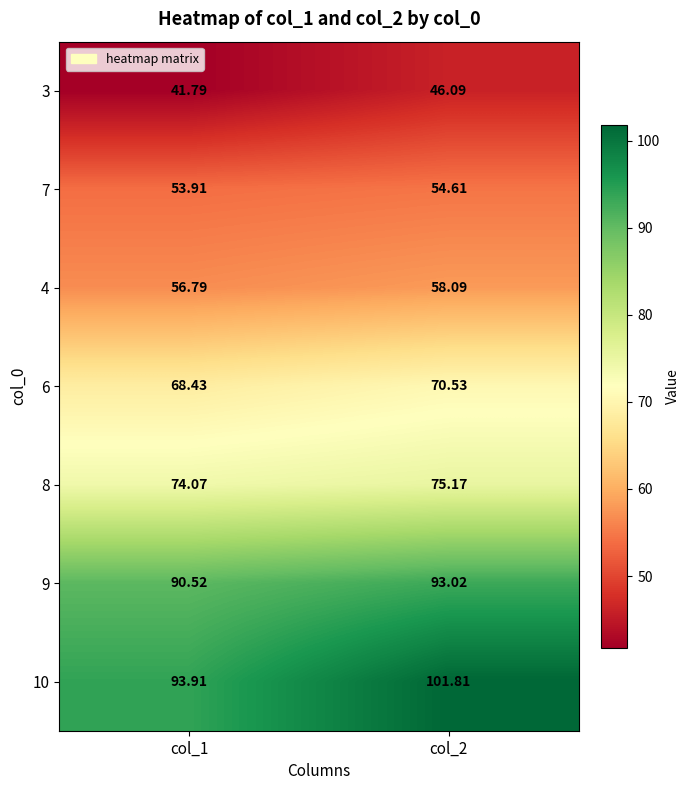

Rank the series at col_2 from lowest to highest value.

3, 7, 4, 6, 8, 9, 10